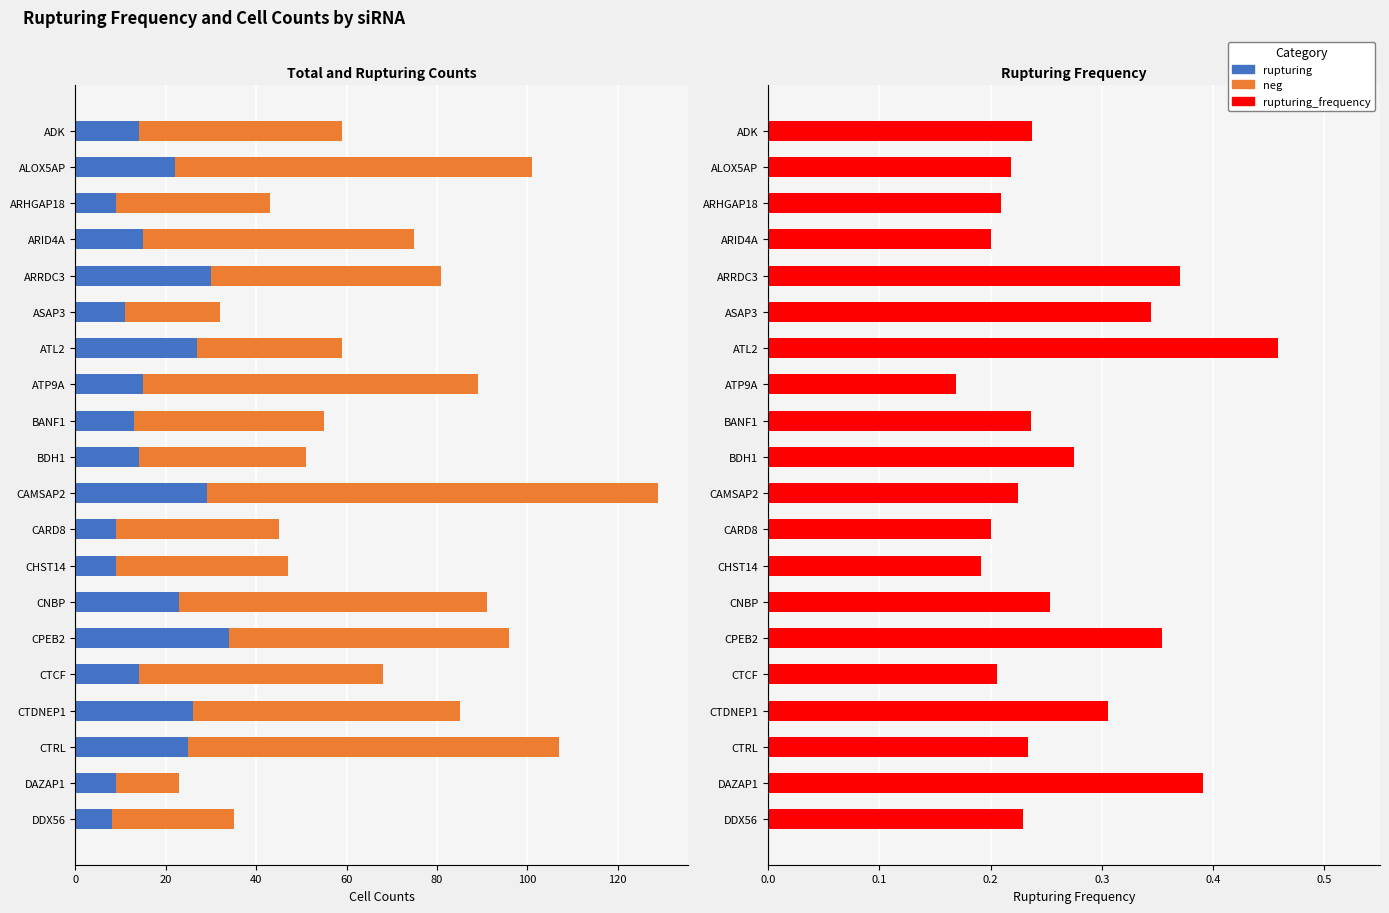

Between ARID4A and ARHGAP18, which is larger?

ARID4A